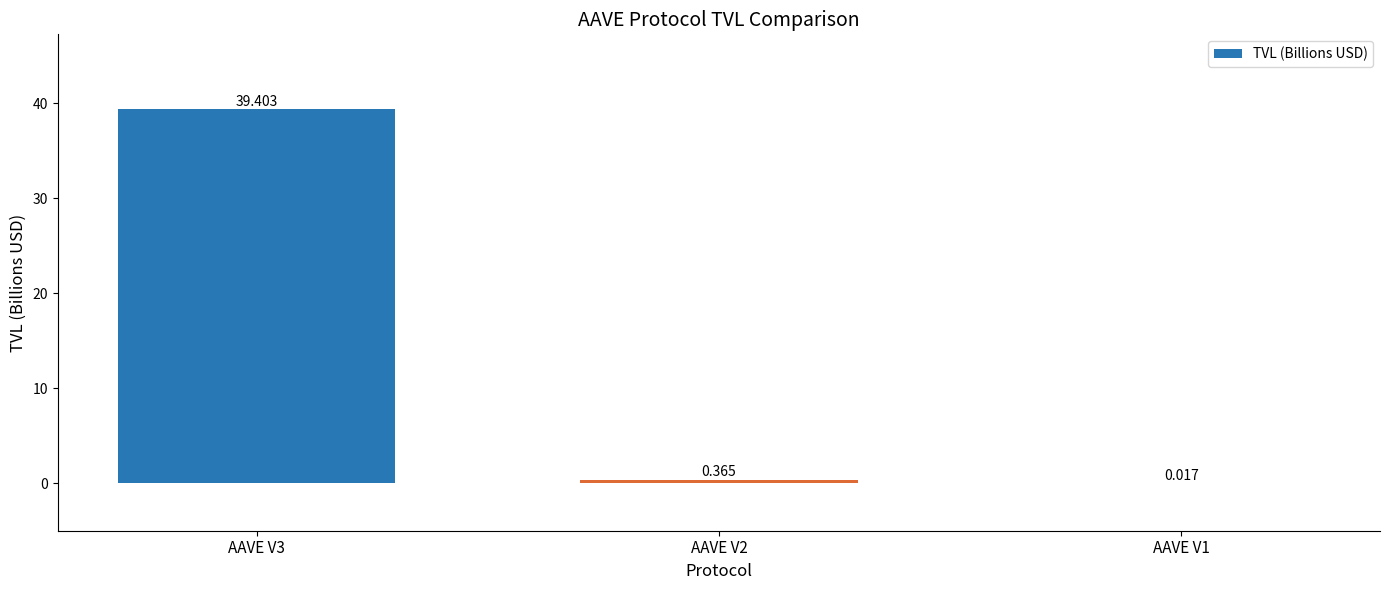

Count the number of categories in the chart.

3